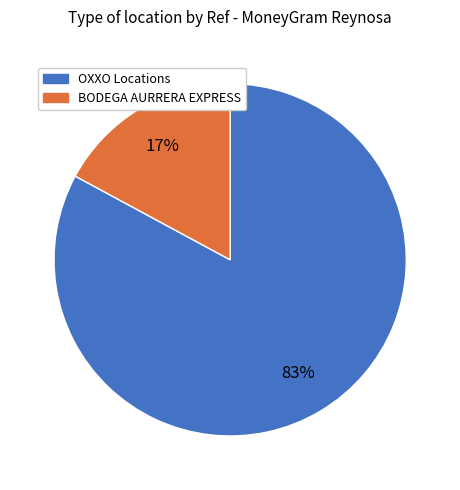

To the nearest percent, what is the average slice percentage?

50%